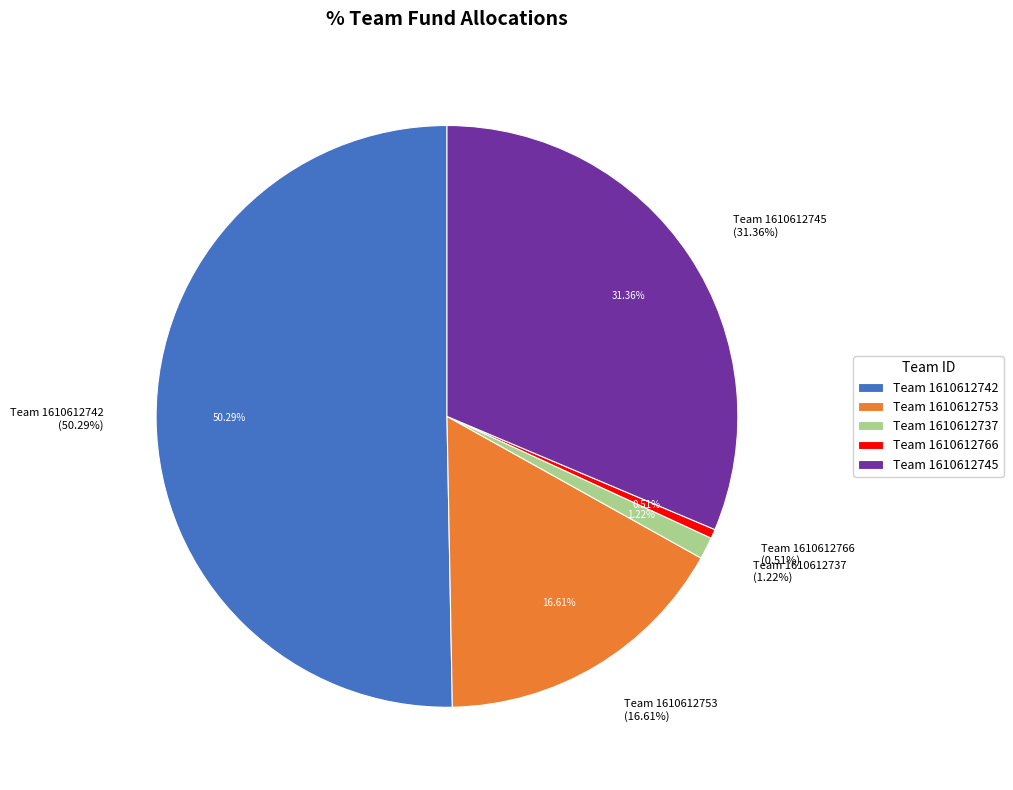

Which slice is the largest?

1610612742